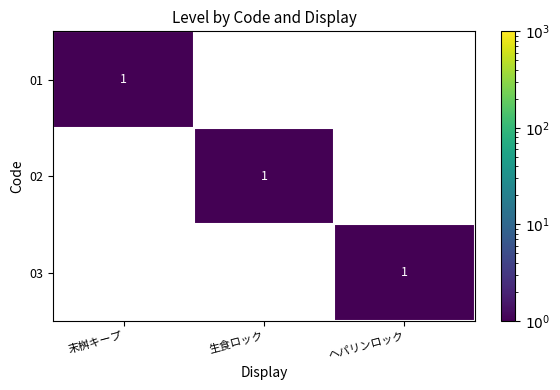

What is the greatest value displayed?

1